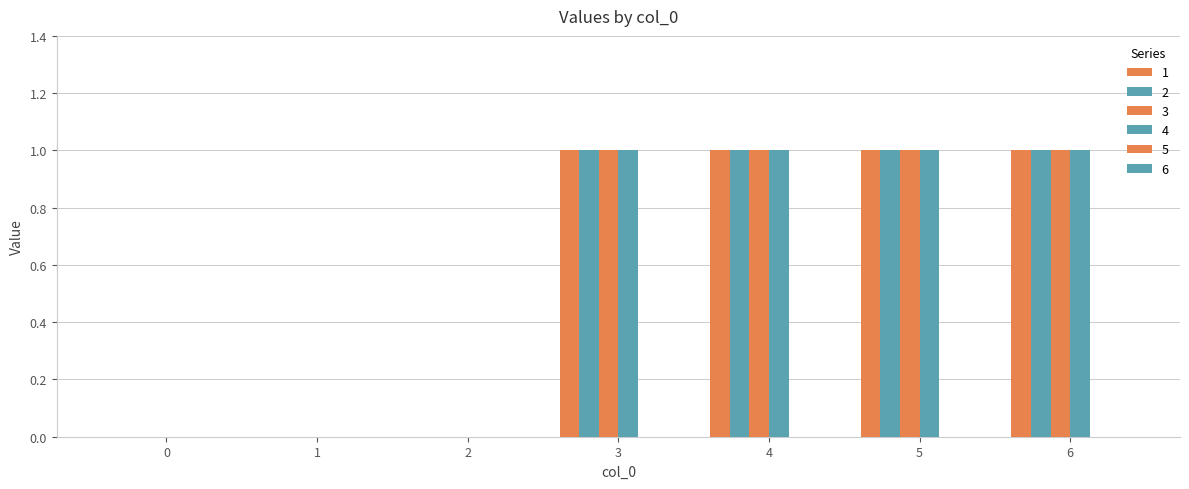

Which has a higher value, 1 or 5?

5